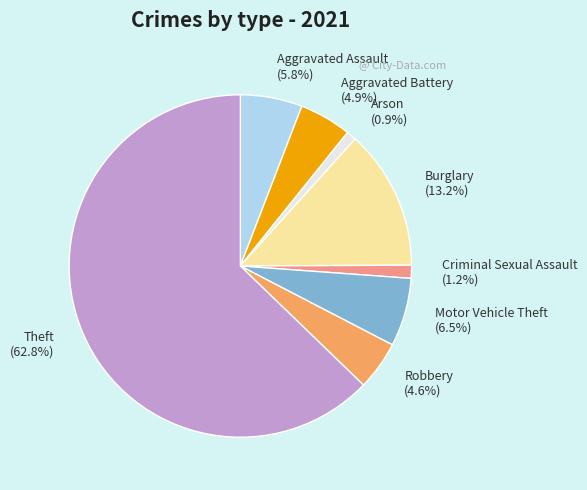

True or false: Aggravated Assault accounts for 11% of the total.

False